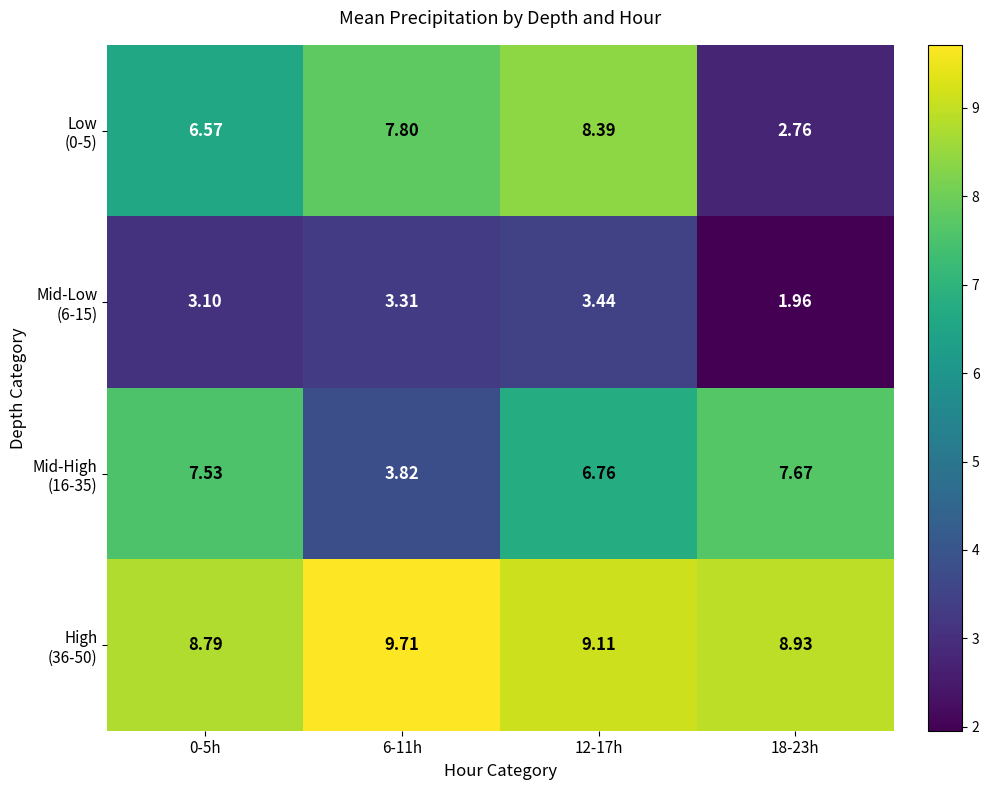

Count the number of categories in the chart.

4